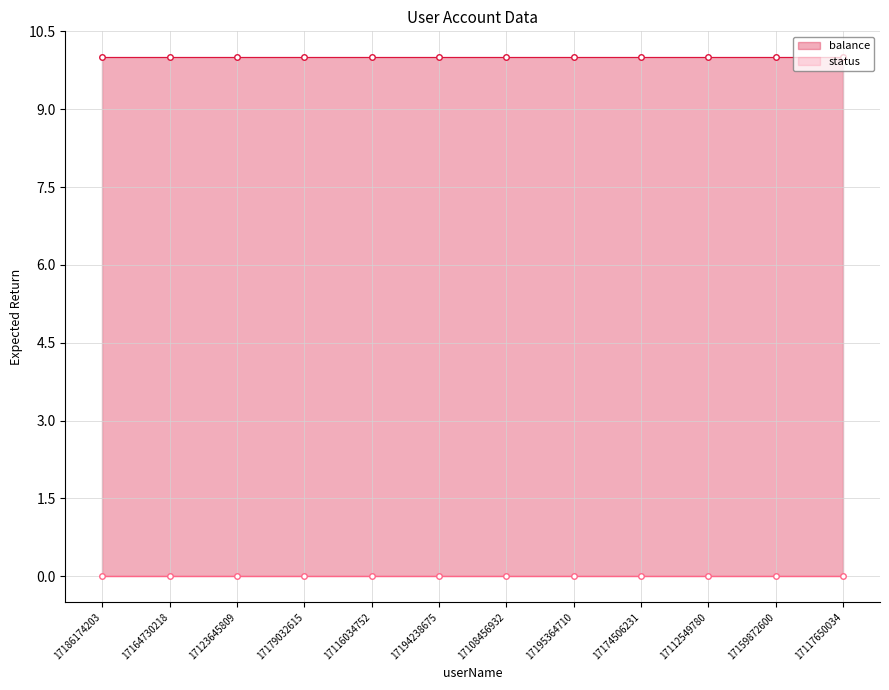

What position from the left is 17117650034?

12